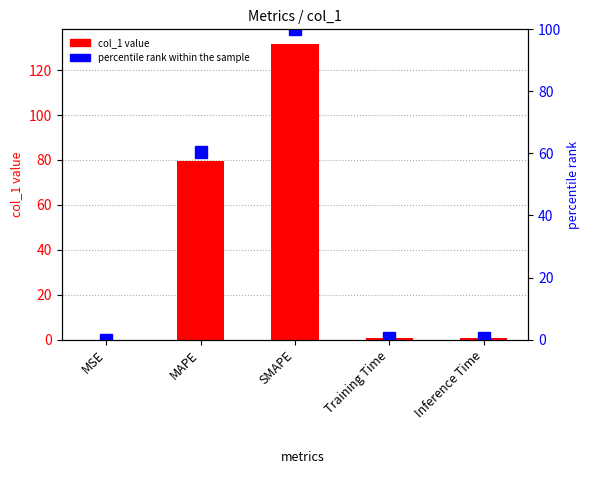

Count the number of data series in this chart.

2